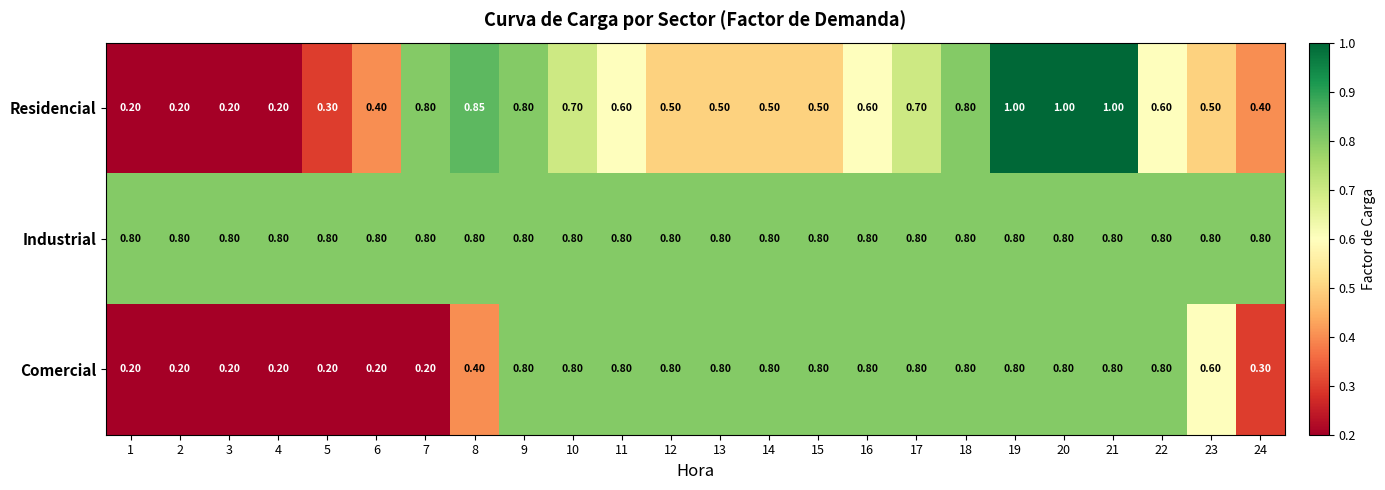

Is the value of Comercial at 6 greater than the value of Industrial at 22?

No